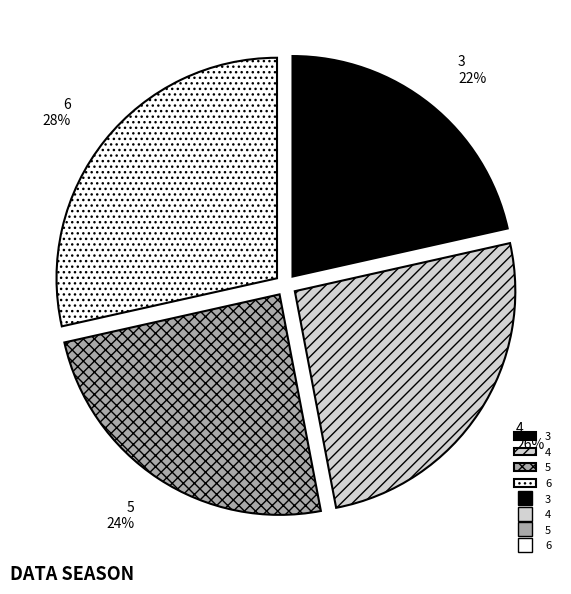

The 3 slice represents 15% of the pie. True or false?

False